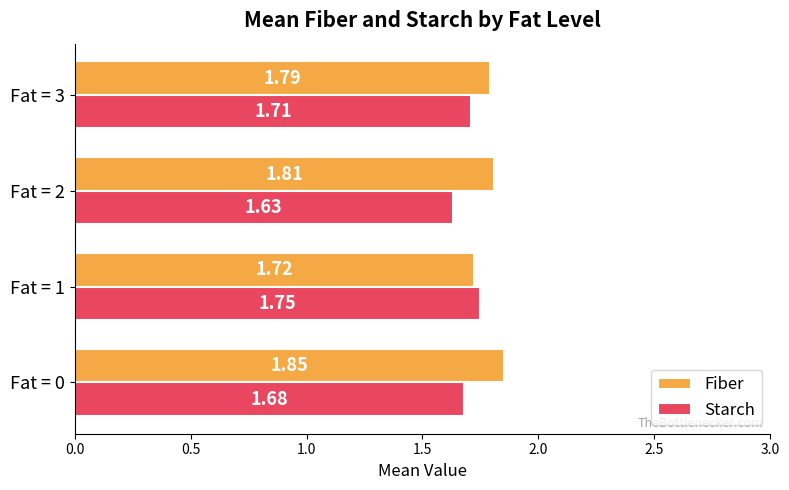

At how many categories does at least one series exceed 1?

4